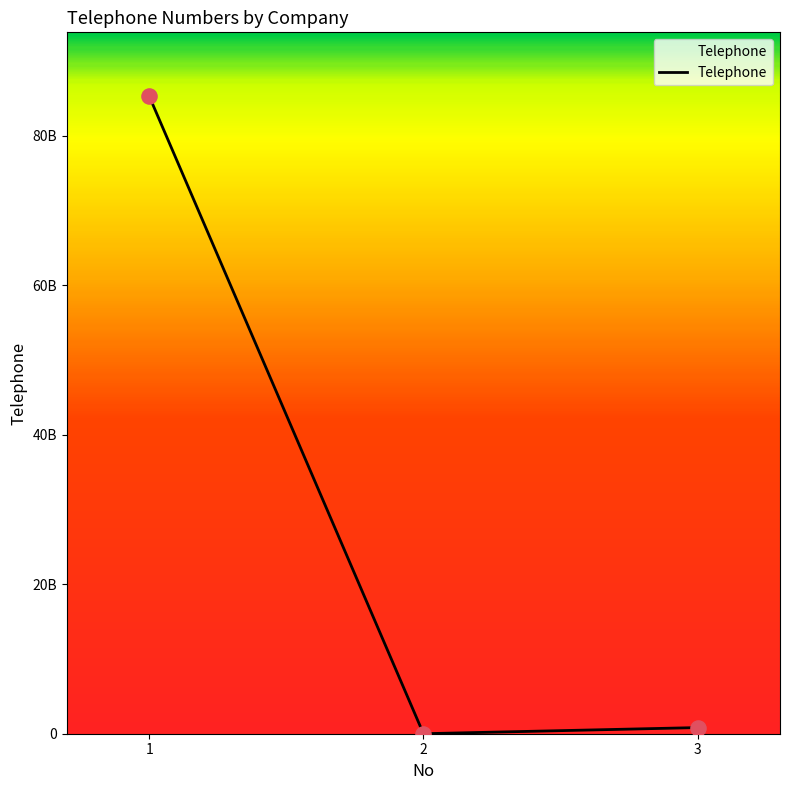

Does the chart have visible grid lines?

No